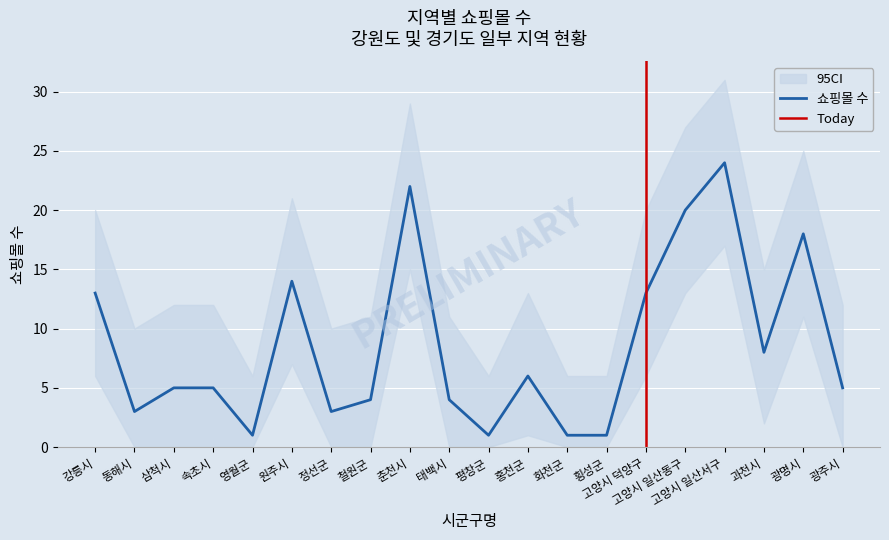

Read the value at 고양시 덕양구, to the nearest 10.

10